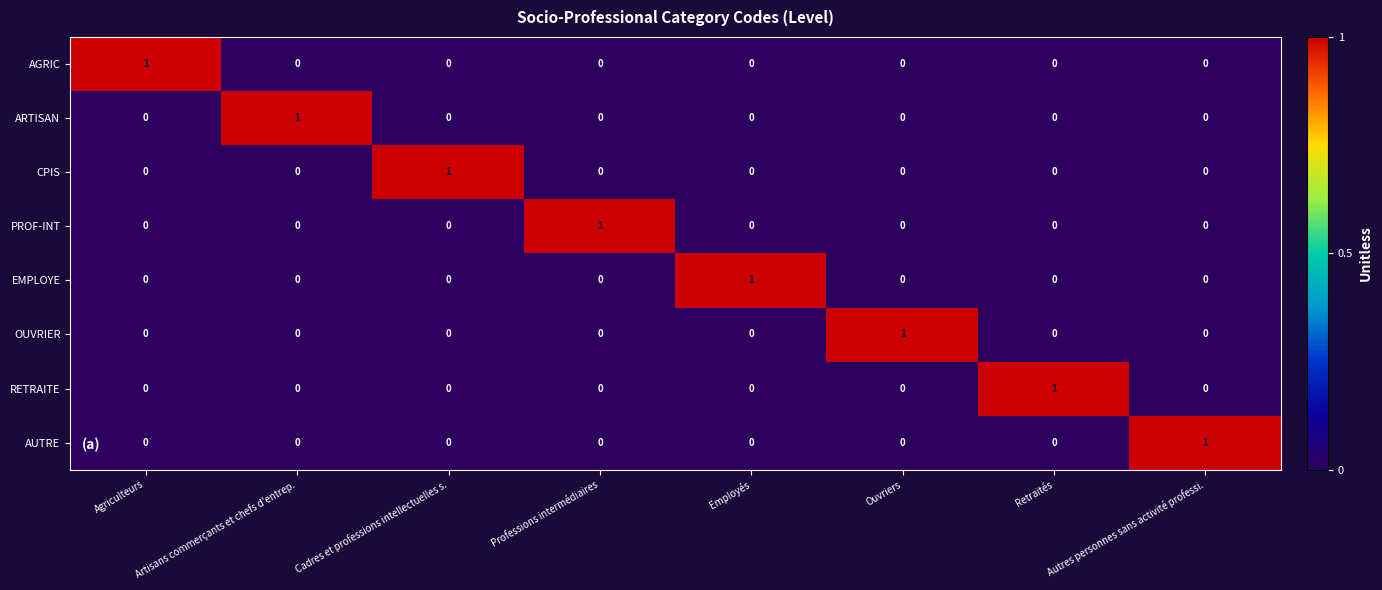

Is the value of ARTISAN at Artisans commerçants et chefs d'entrep. greater than the value of AUTRE at Employés?

Yes